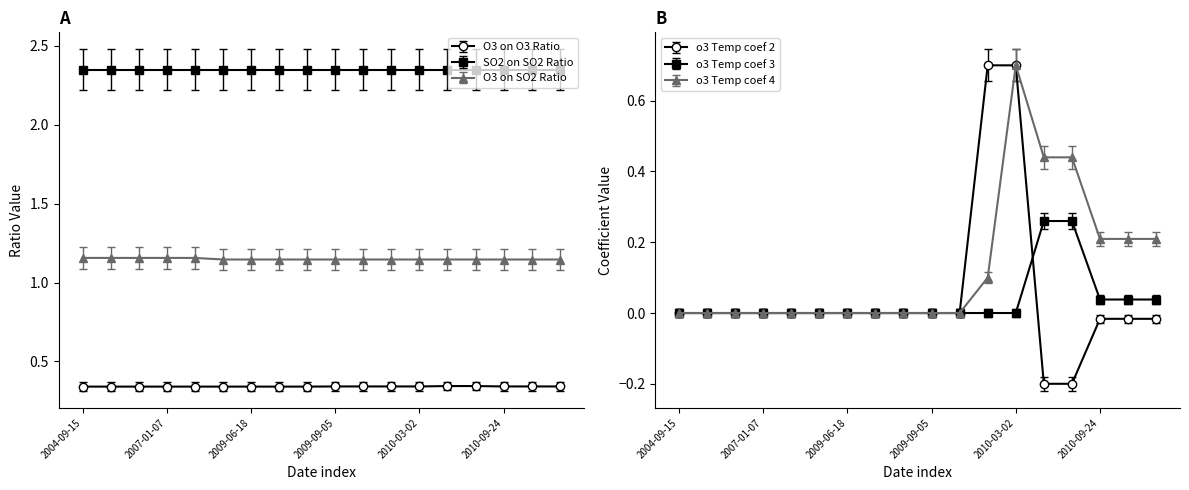

What are all the series names shown in the legend?

O3 on O3 Ratio, O3 on SO2 Ratio, o3 Temp coef 2, o3 Temp coef 3, o3 Temp coef 4